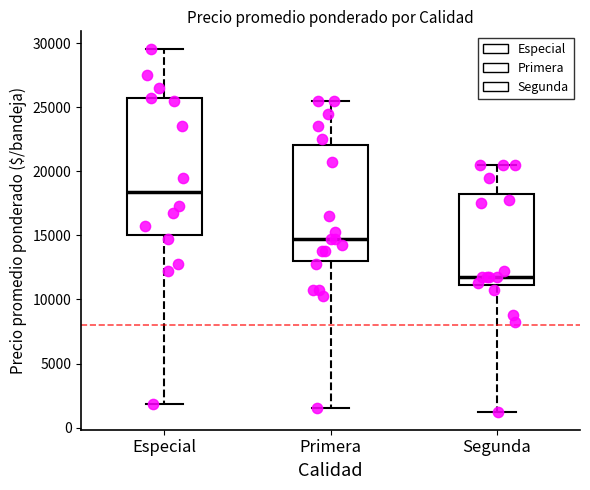

Reading left to right, read every box against the y-axis: the position of its median line, the range the box covers, and the ends of its whiskers. The values are not printed on the chart, so give them approximately, as read against the axis.

Especial: median 18500, box 15000 to 25500, whiskers 2000 to 29500
Primera: median 15000, box 13000 to 22000, whiskers 1500 to 25500
Segunda: median 12000, box 11000 to 18000, whiskers 1500 to 20500